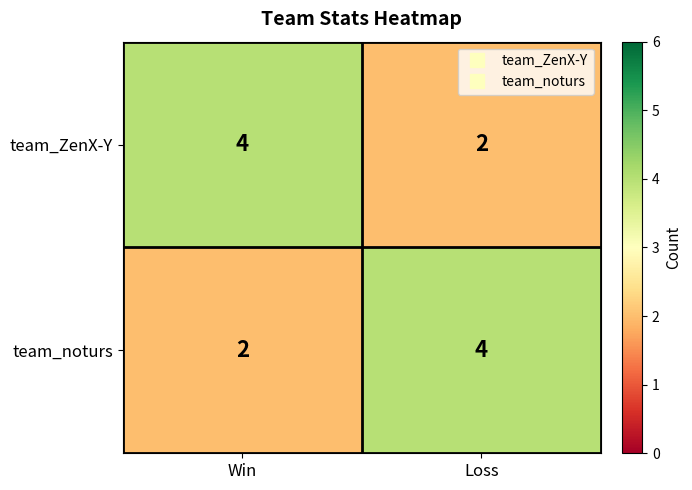

What is the total value across all series at Loss?

6